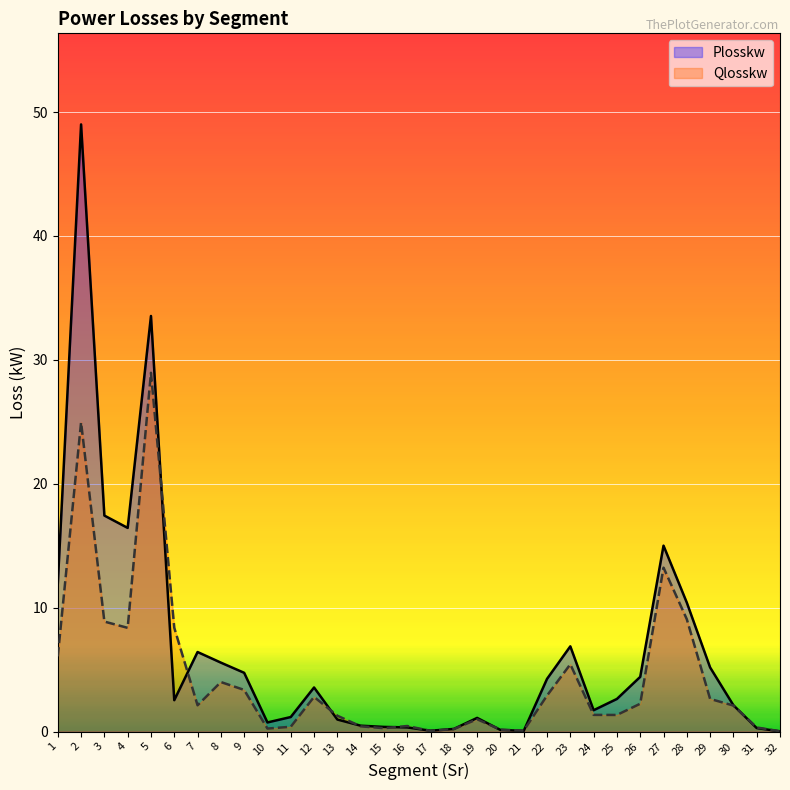

What is the maximum value for Plosskw?

49.0